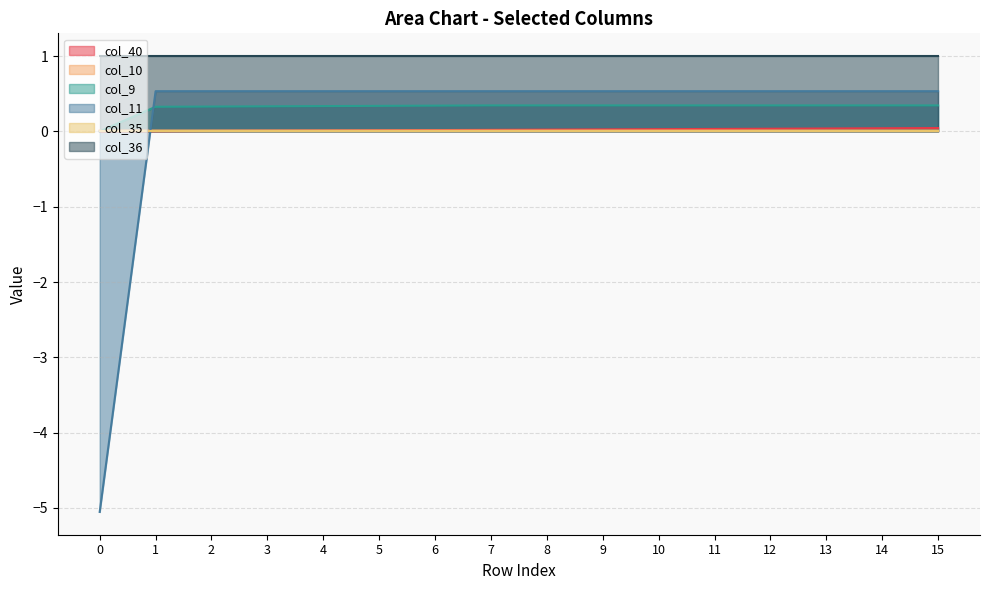

True or false: col_11 and col_36 intersect in this chart.

False